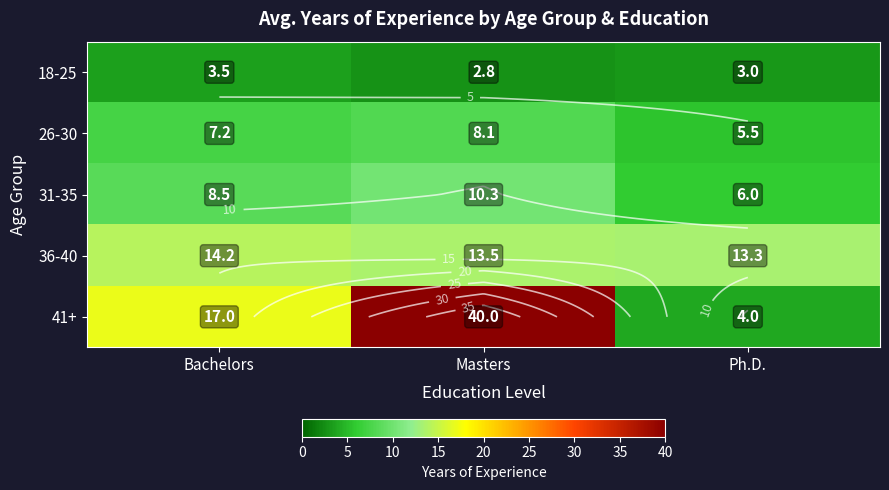

What is the difference between the highest and lowest values at Bachelors?

13.5